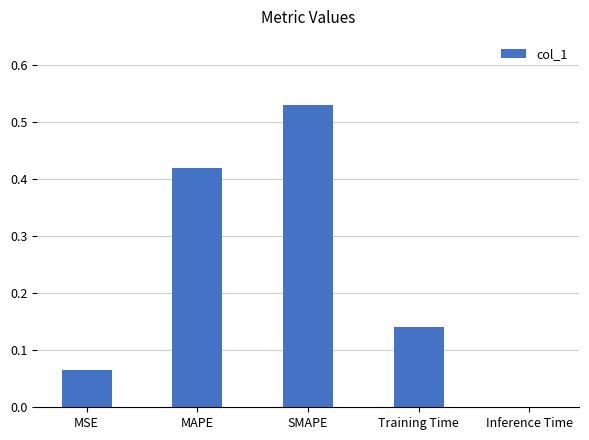

What is the change in value from MSE to Training Time?

+0.1